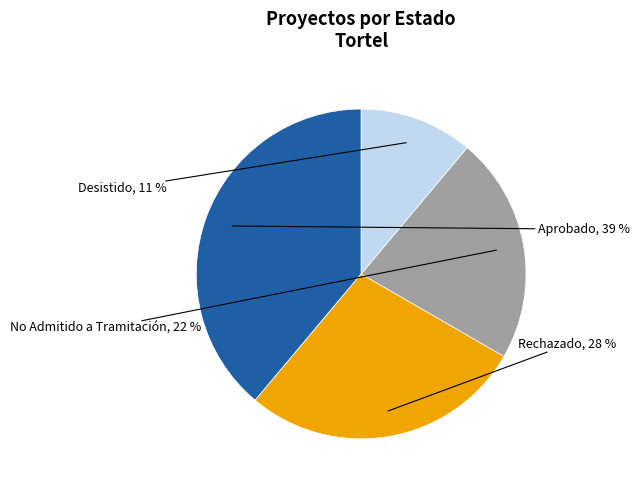

What is the ratio of the value at Desistido to the value at Rechazado?

0.4